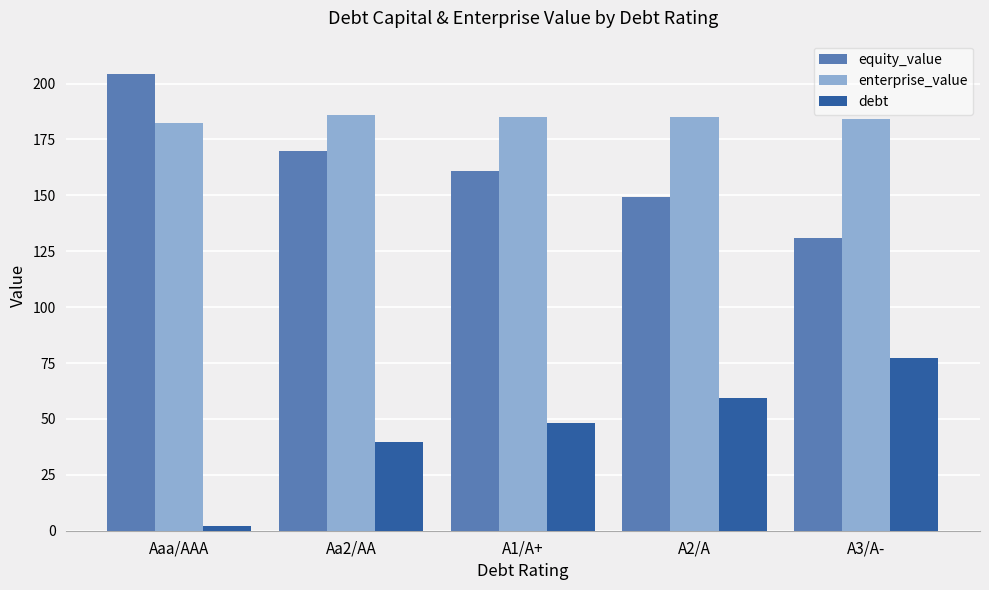

What is the total value across all series at Aaa/AAA?

388.6